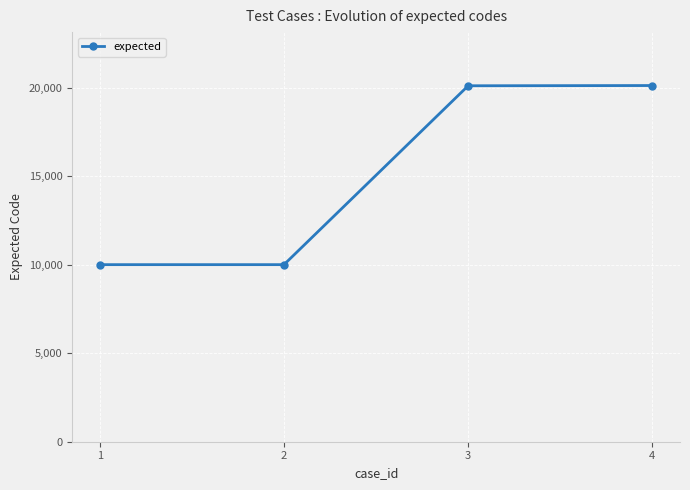

True or false: there are more than 2 points higher than both neighbors.

False